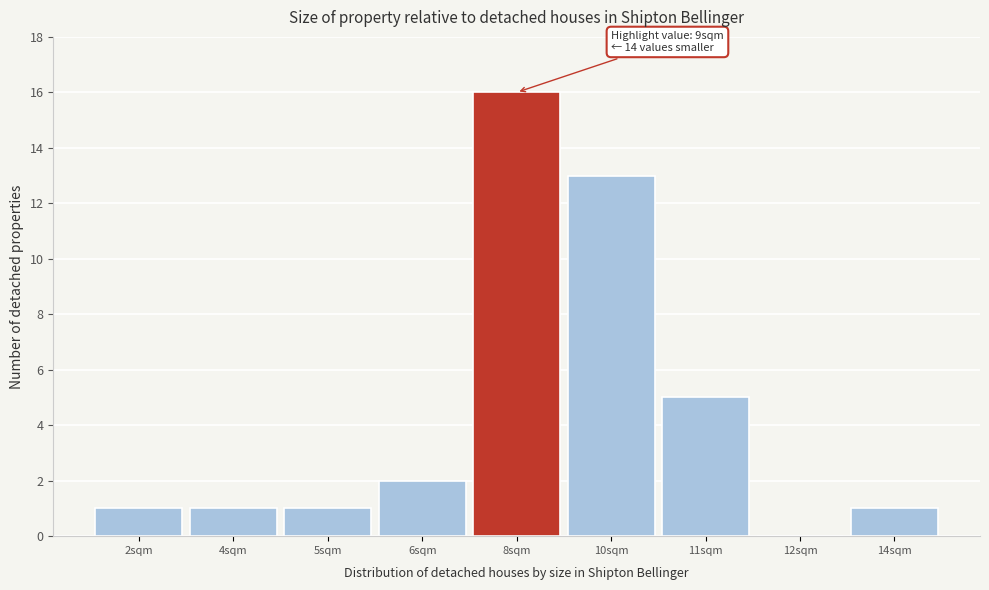

Reading left to right, list all the values displayed in this chart.

2sqm=1	4sqm=1	5sqm=1	6sqm=2	8sqm=16	10sqm=13	11sqm=5	12sqm=0	14sqm=1